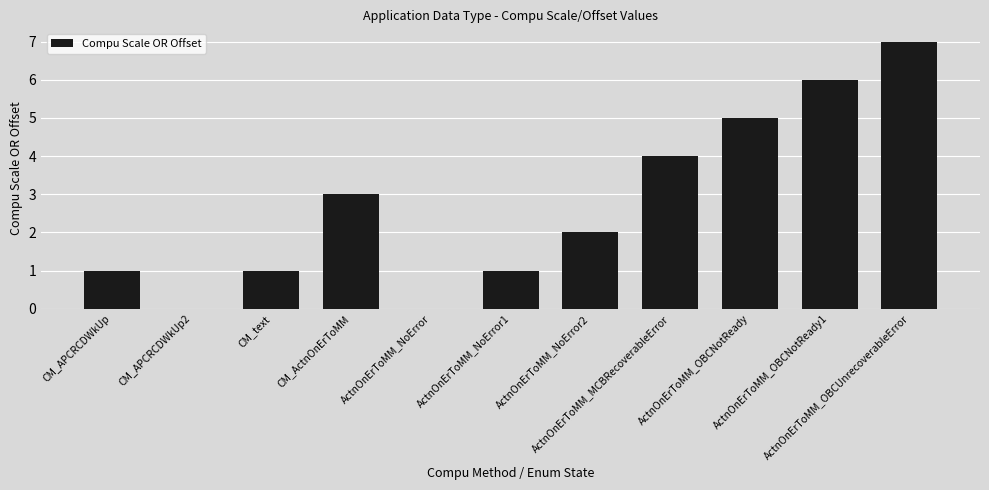

How many data points does each series have?

11